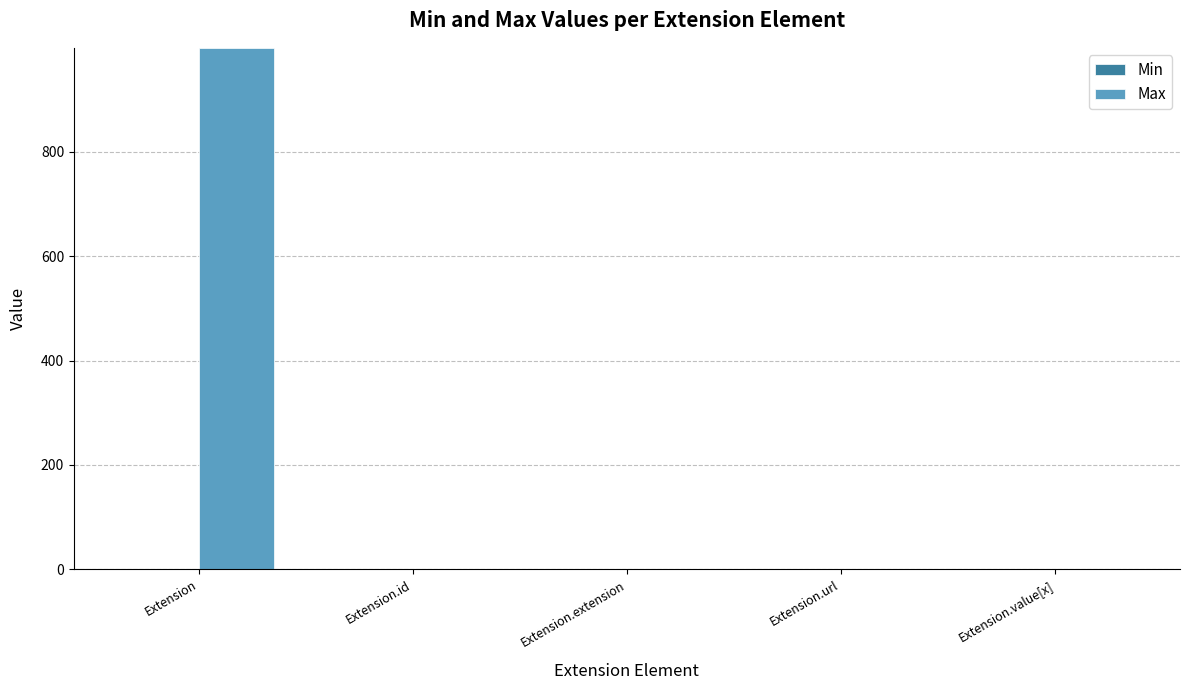

Which series has the largest total across all categories?

Max